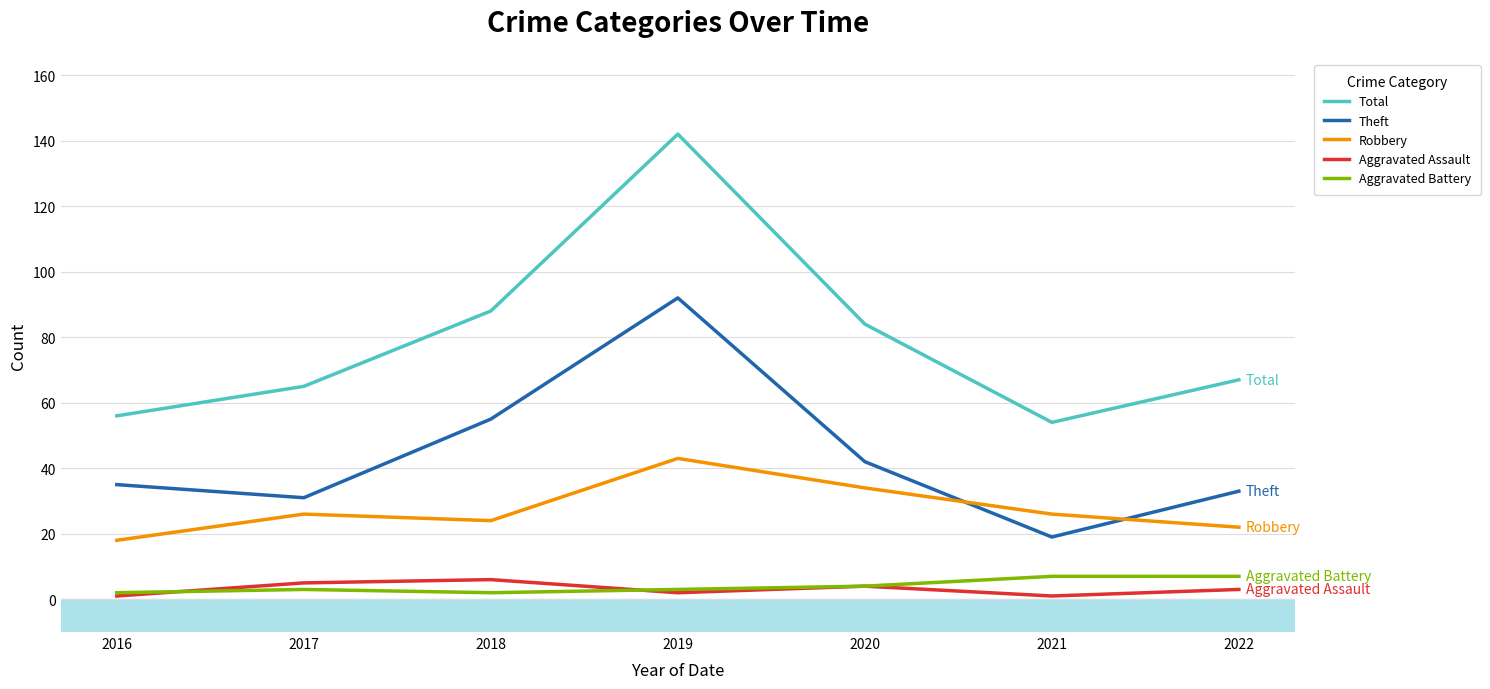

Is this an area chart (filled region under the line)?

No